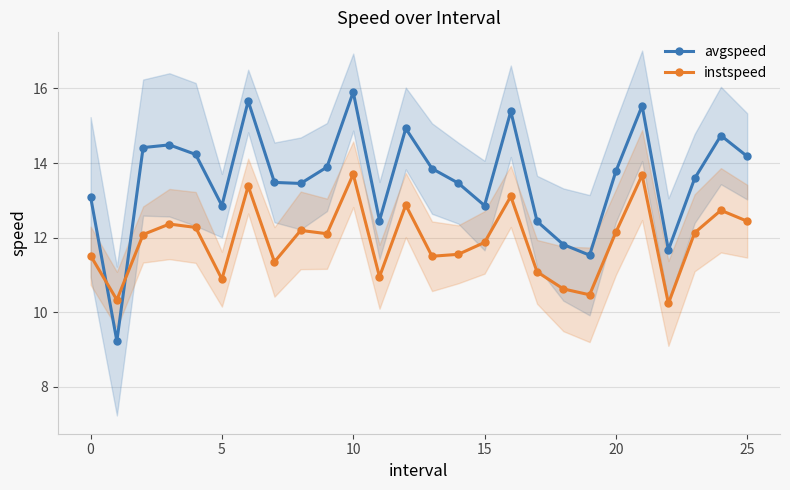

Is it true that instspeed equals 10.9 at 5?

True